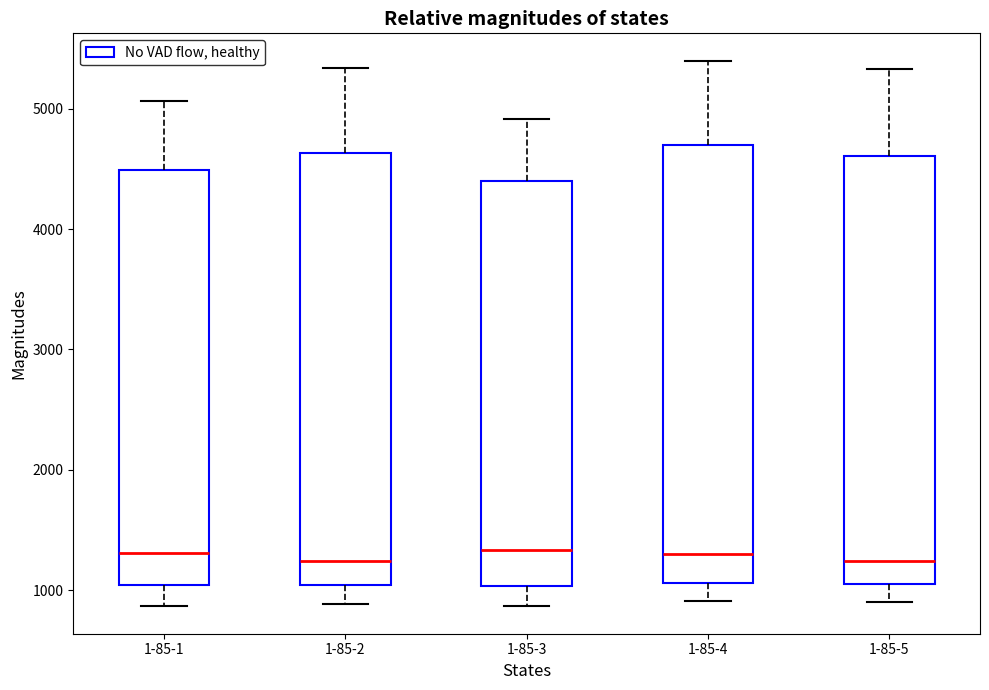

Reading left to right, read every box against the y-axis: the position of its median line, the range the box covers, and the ends of its whiskers. The values are not printed on the chart, so give them approximately, as read against the axis.

1-85-1: median 1300, box 1000 to 4500, whiskers 900 to 5100
1-85-2: median 1200, box 1000 to 4600, whiskers 900 to 5300
1-85-3: median 1300, box 1000 to 4400, whiskers 900 to 4900
1-85-4: median 1300, box 1100 to 4700, whiskers 900 to 5400
1-85-5: median 1200, box 1000 to 4600, whiskers 900 to 5300